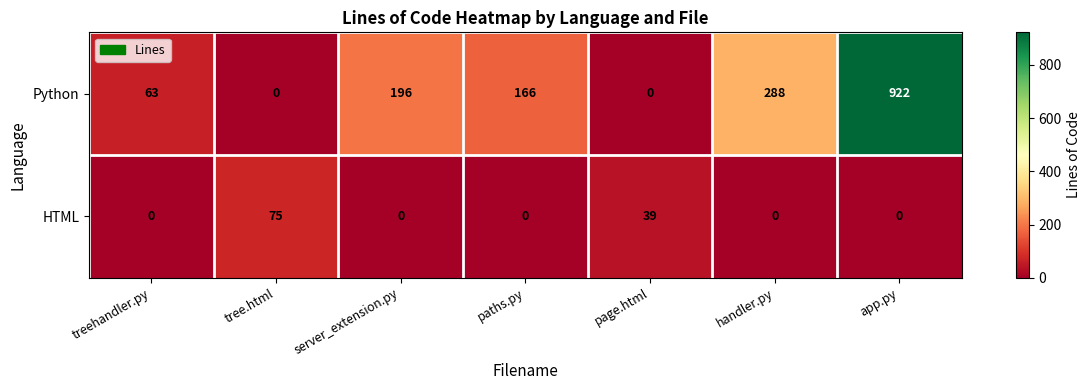

Which series changed the most between paths.py and page.html?

Python